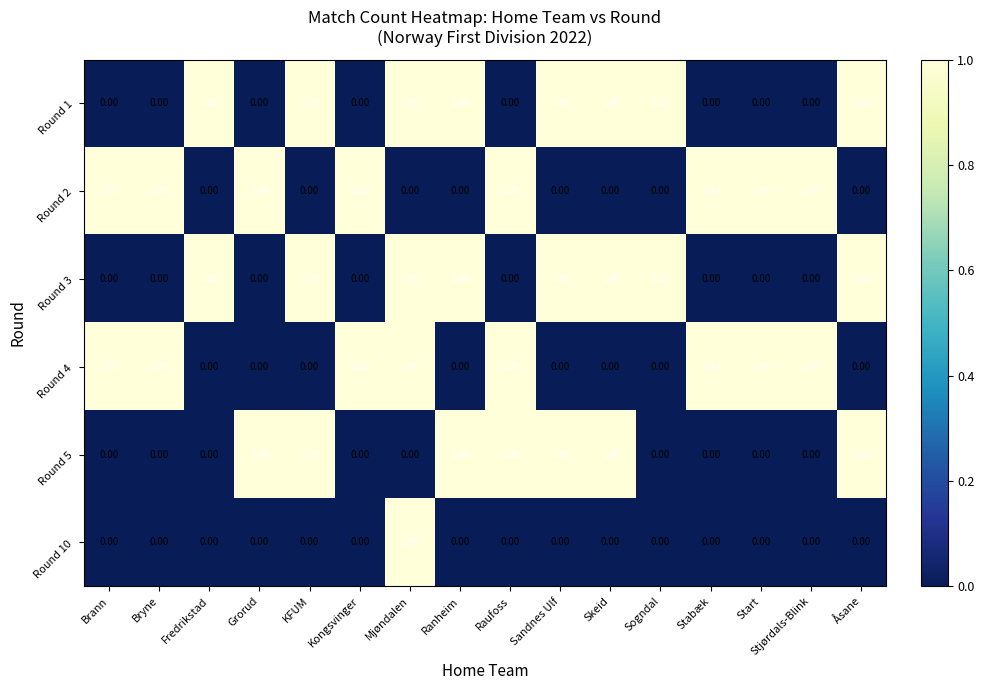

At how many categories does at least one series exceed 0?

16